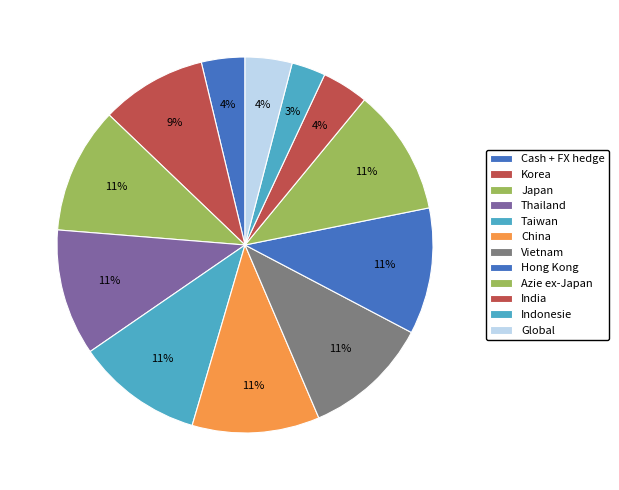

How many segments does this pie chart have?

12